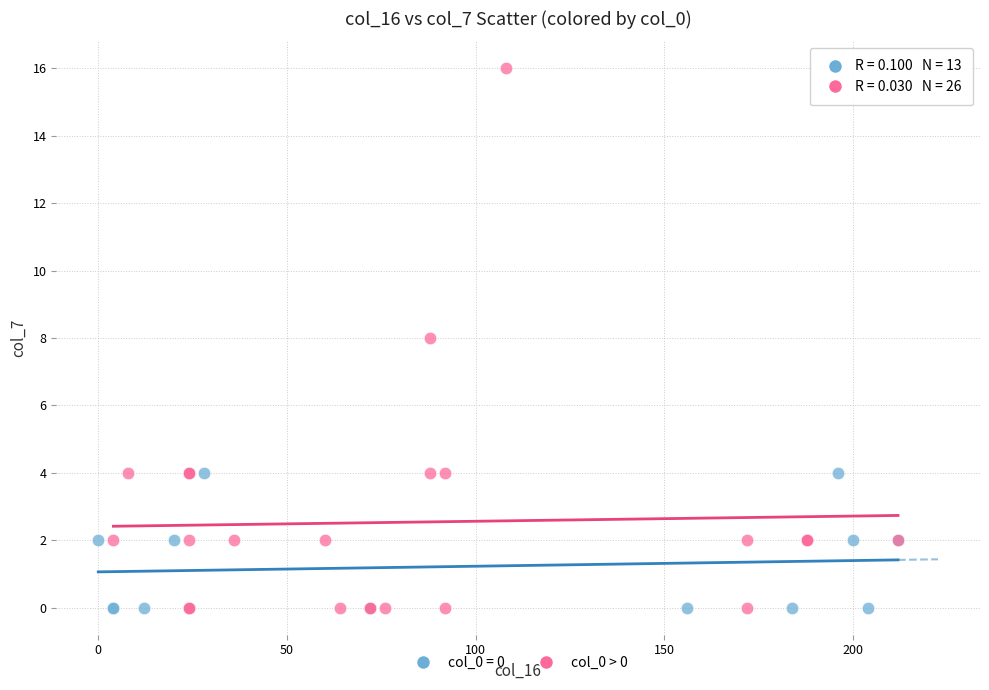

Which series contains the highest Y value?

col_0 > 0